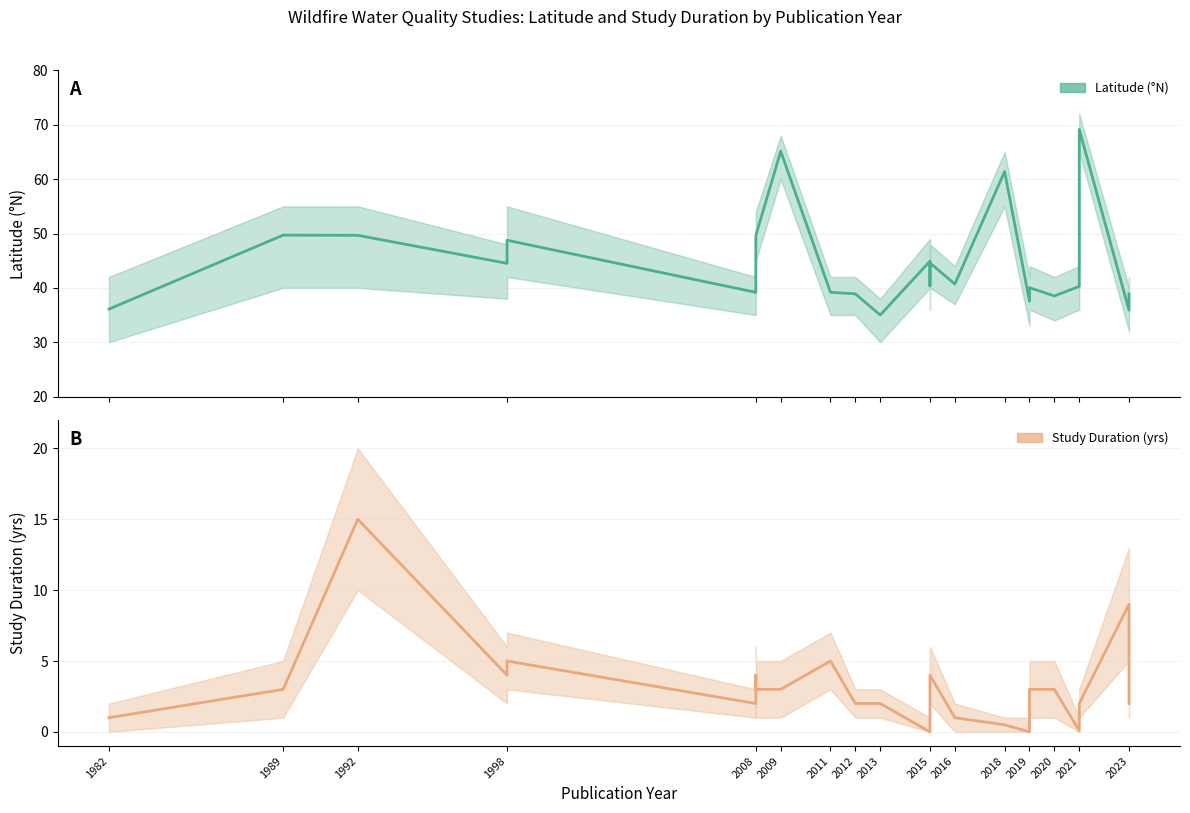

What is the total value across all series at 2011?

44.2